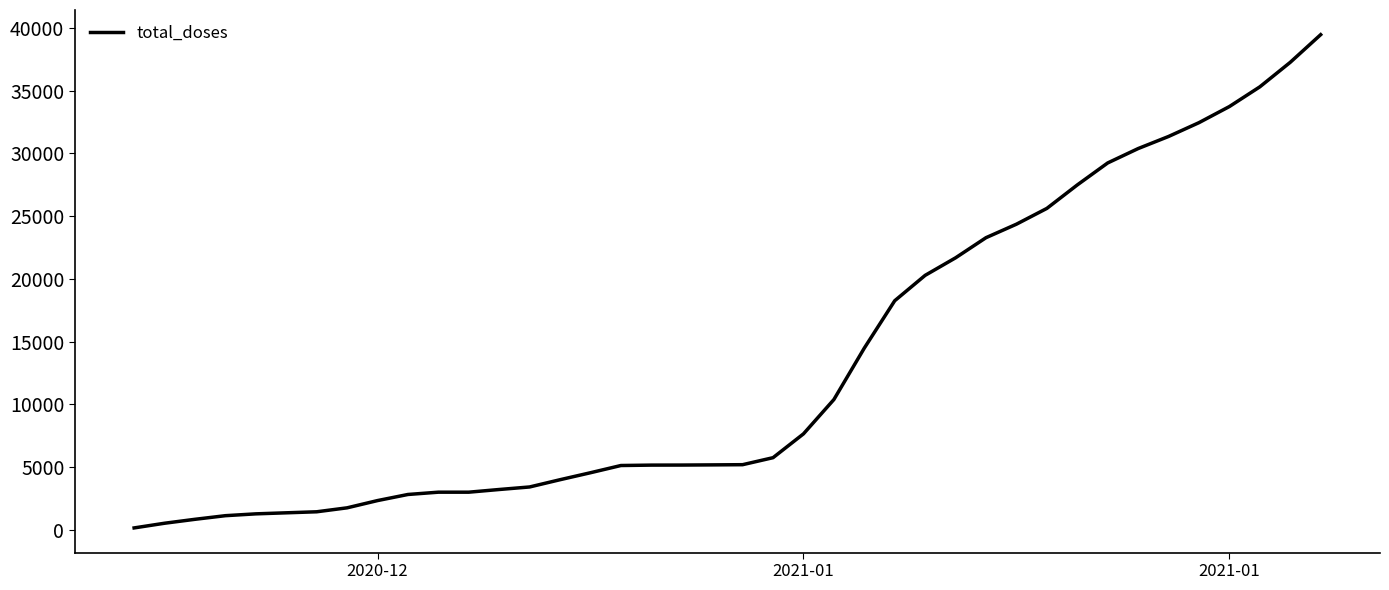

What is the greatest value displayed?

39454